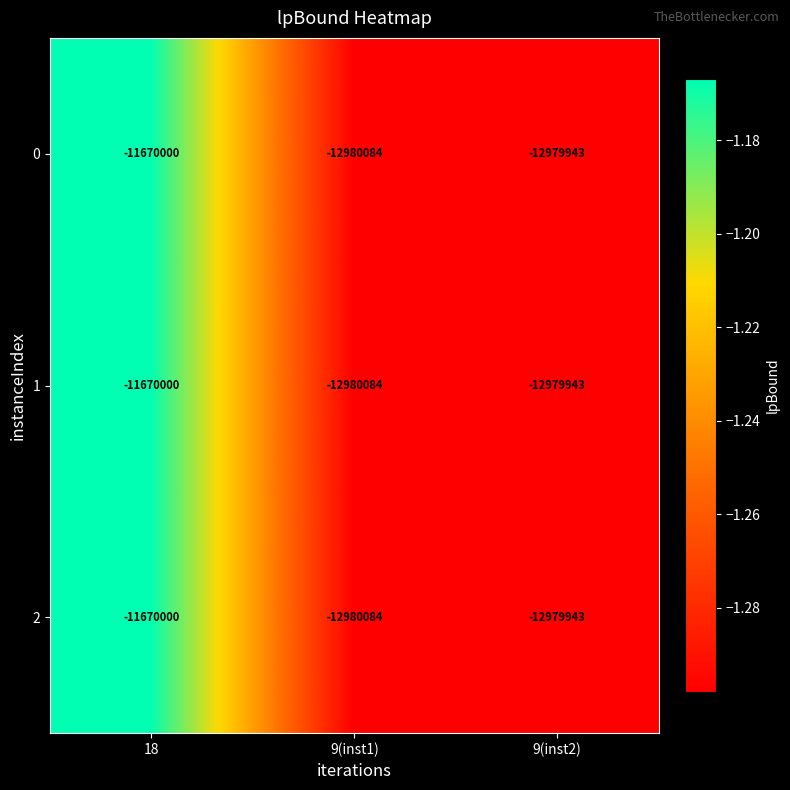

What is the greatest value displayed?

-11670000